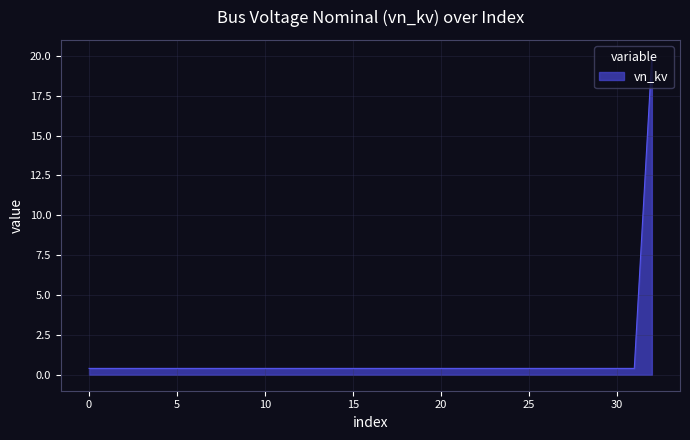

What is the difference between the maximum and minimum values?

19.6